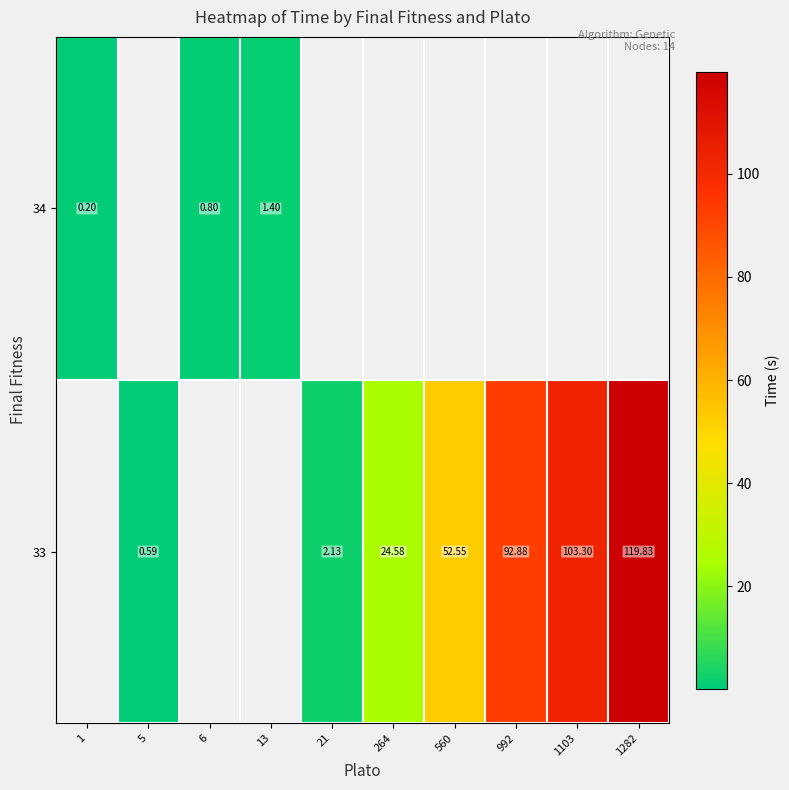

Which category has the highest value in the row_1 series?

13